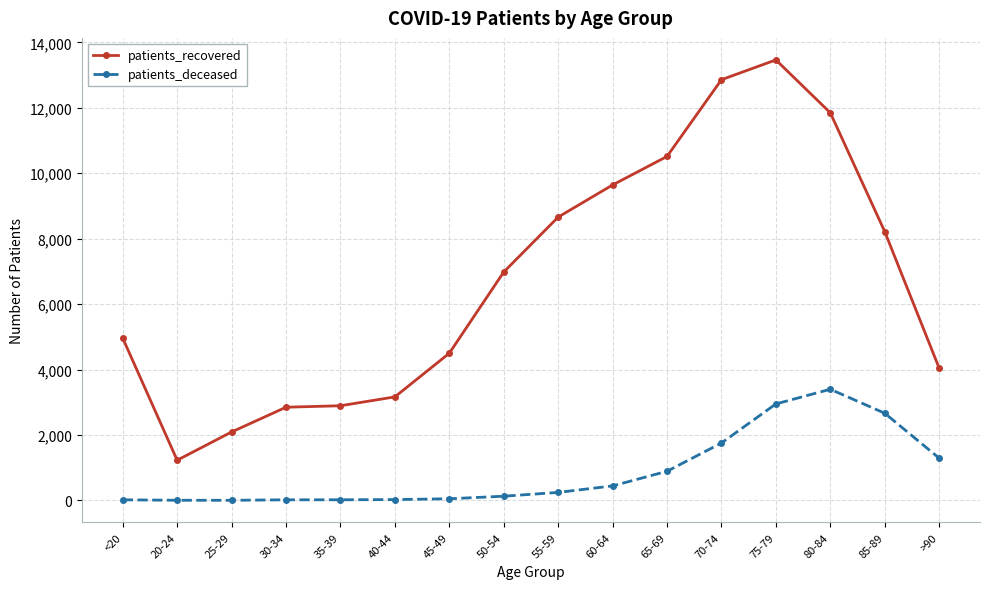

What is the value of the patients_recovered point at the 1st from the left?

4959